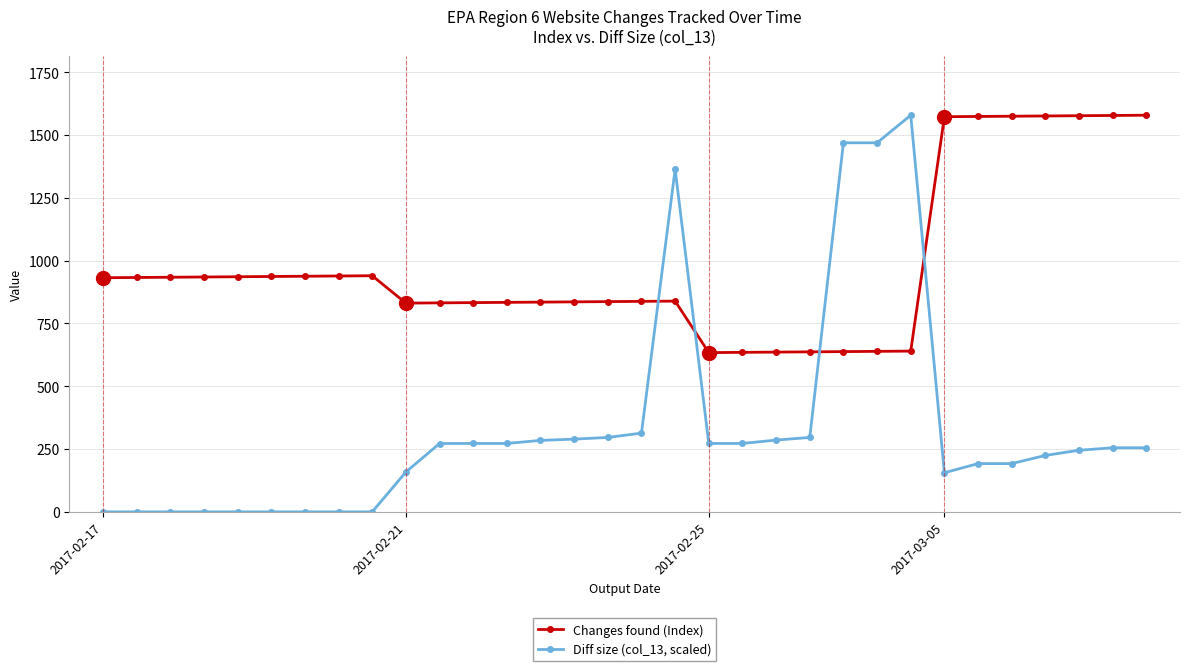

How many lines are shown in the chart?

2